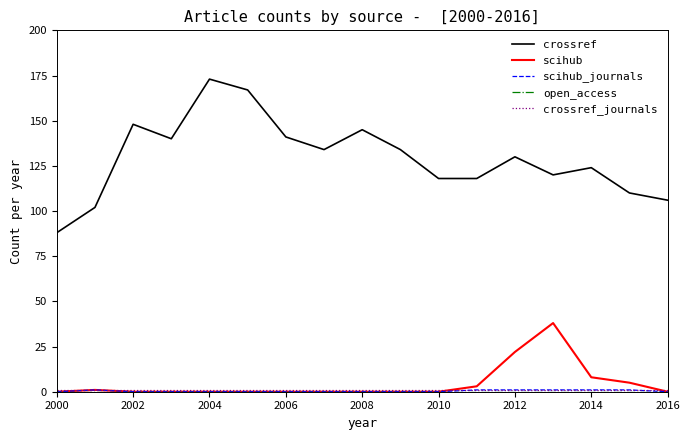

True or false: scihub and crossref cross at least once.

False